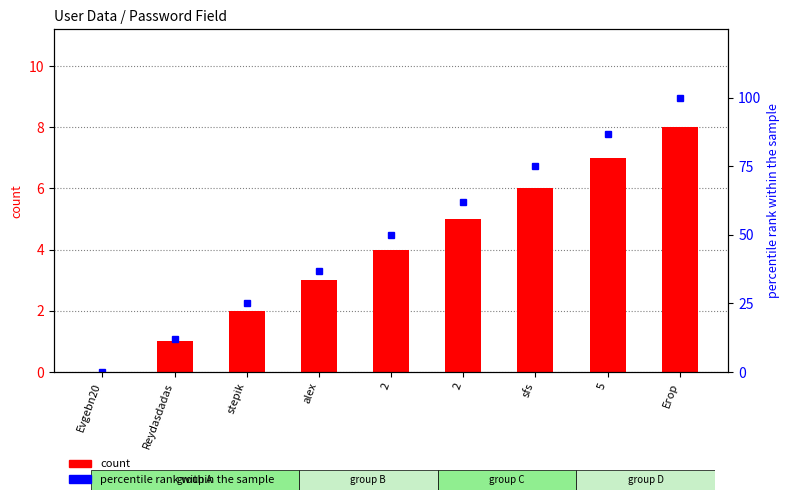

True or false: percentile rank within the sample has a value of 12 at Reydasdadas.

True